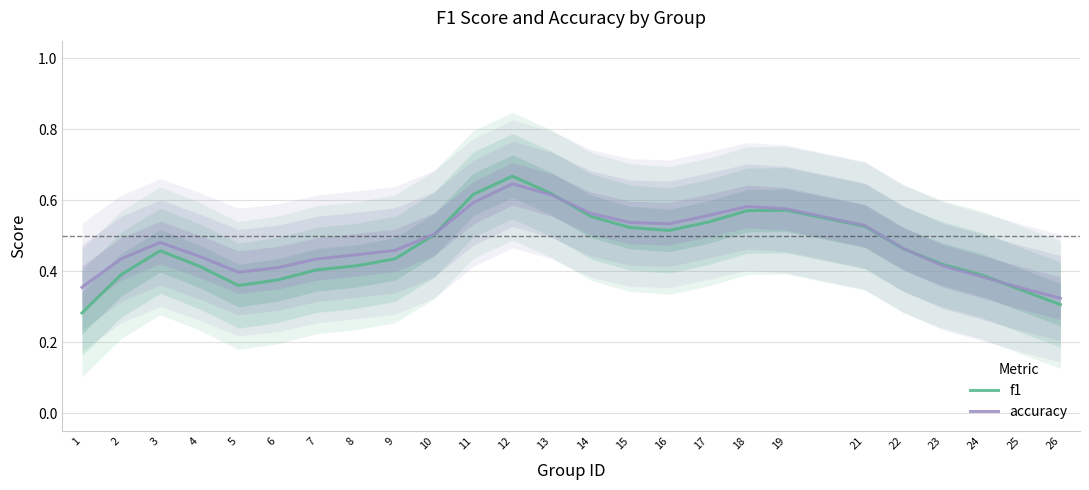

What is the lowest value of the f1 series?

0.3